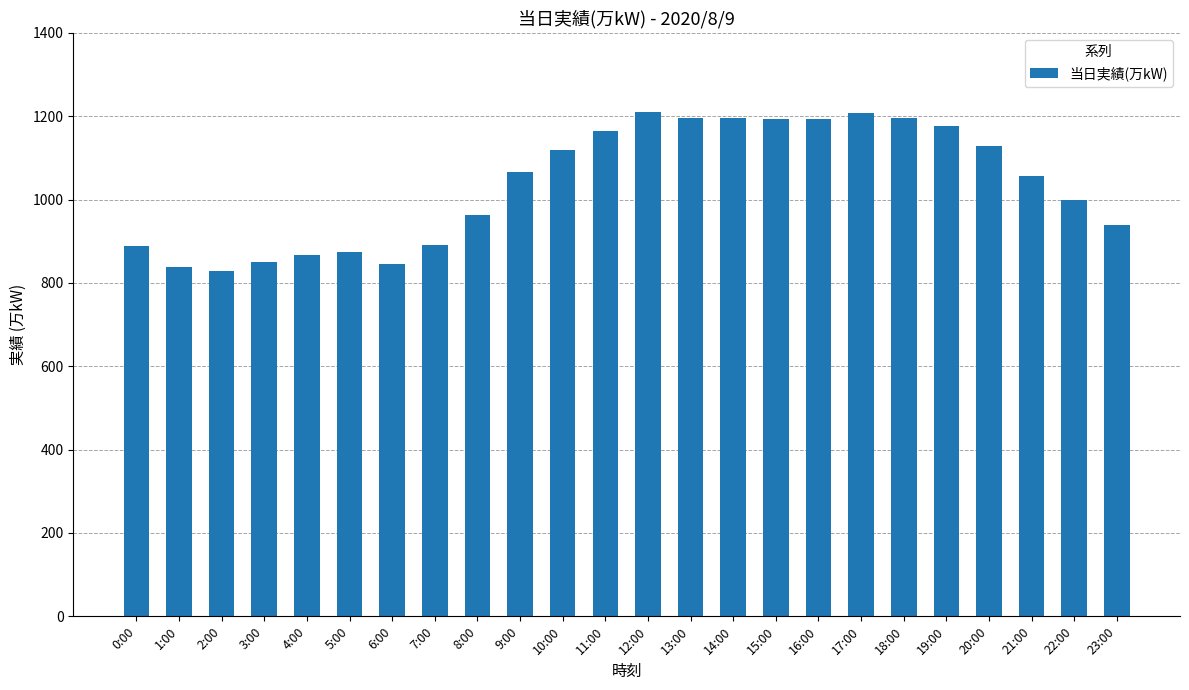

Approximately how many times larger is the value at 10:00 compared to 4:00?

1.3